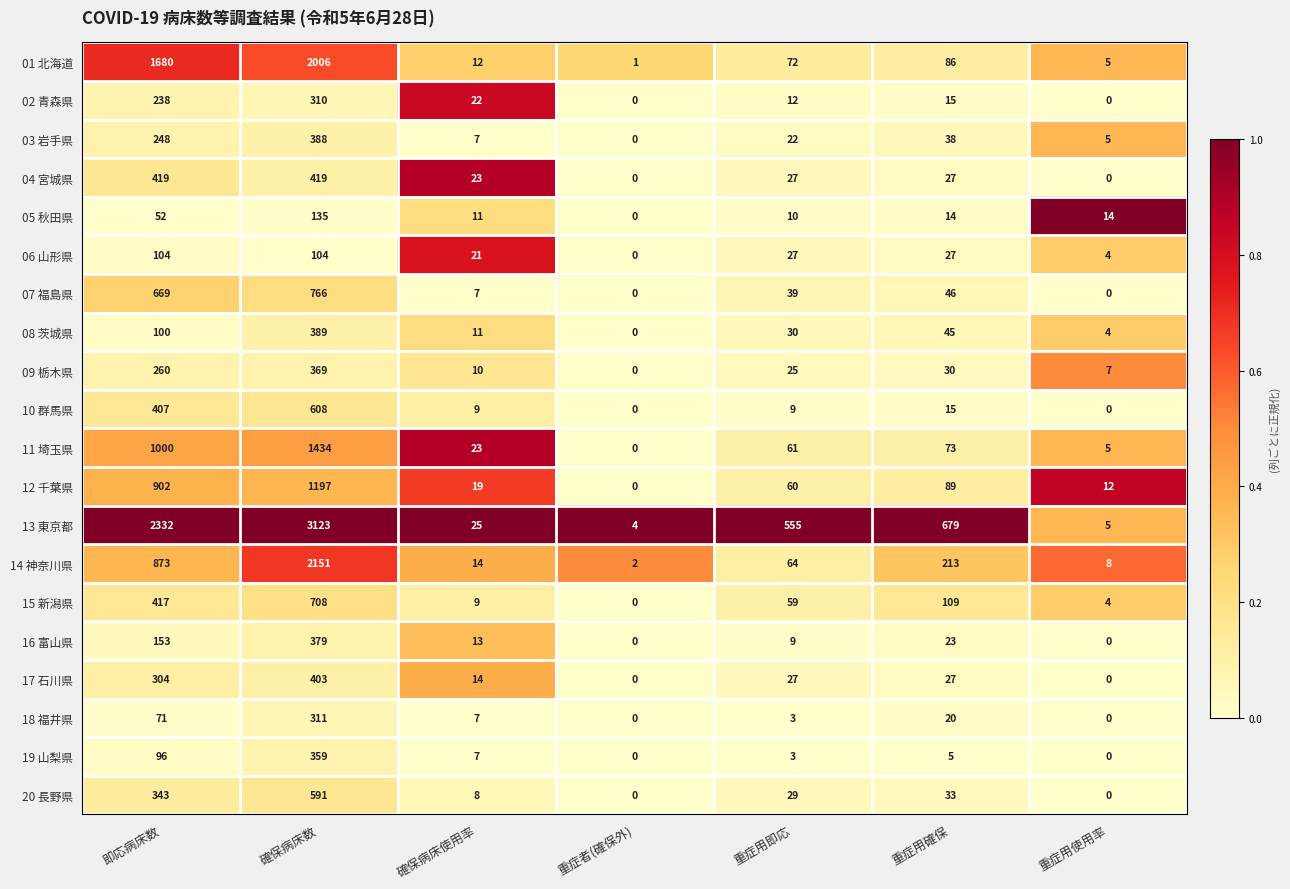

Which series has the widest spread of values?

13 東京都